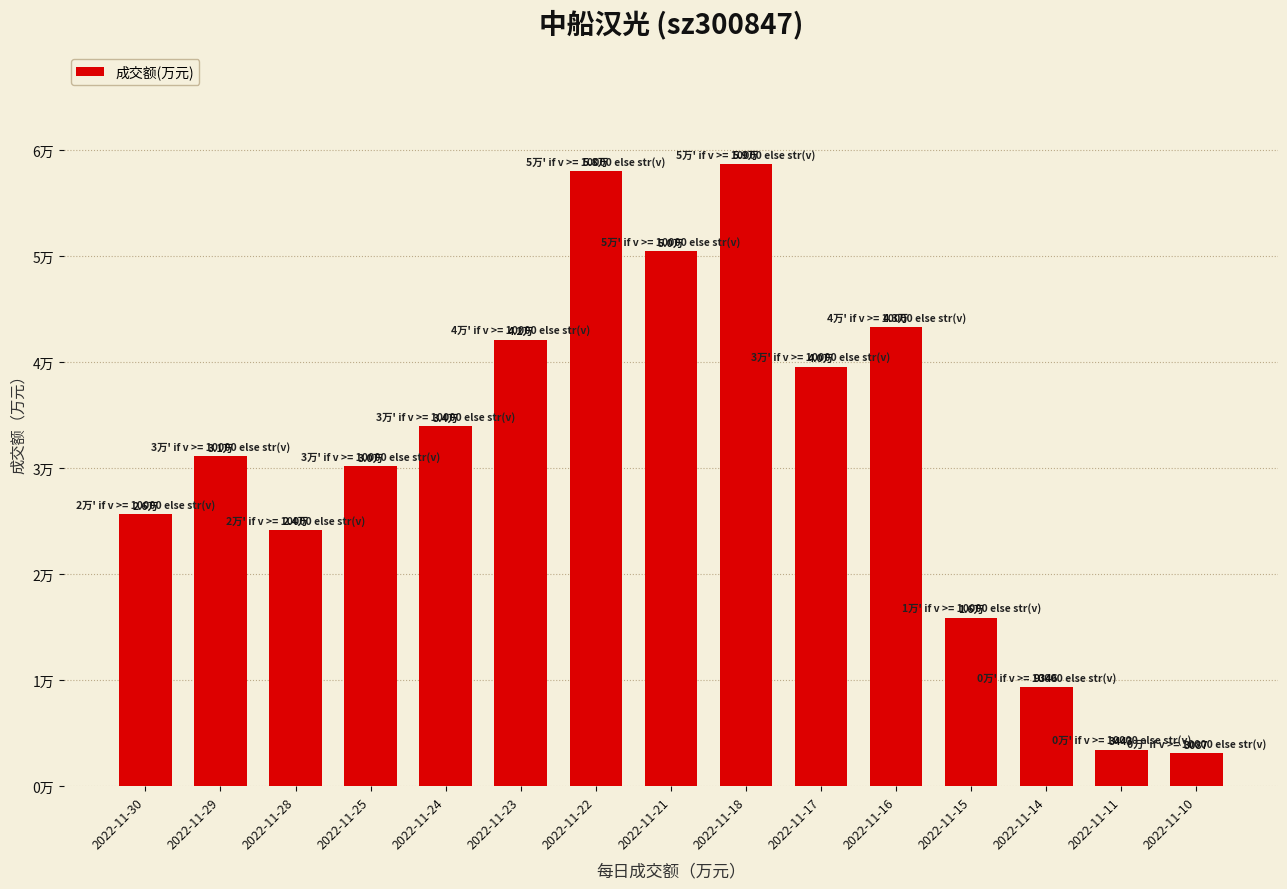

The value at 2022-11-21 is 18077. True or false?

False